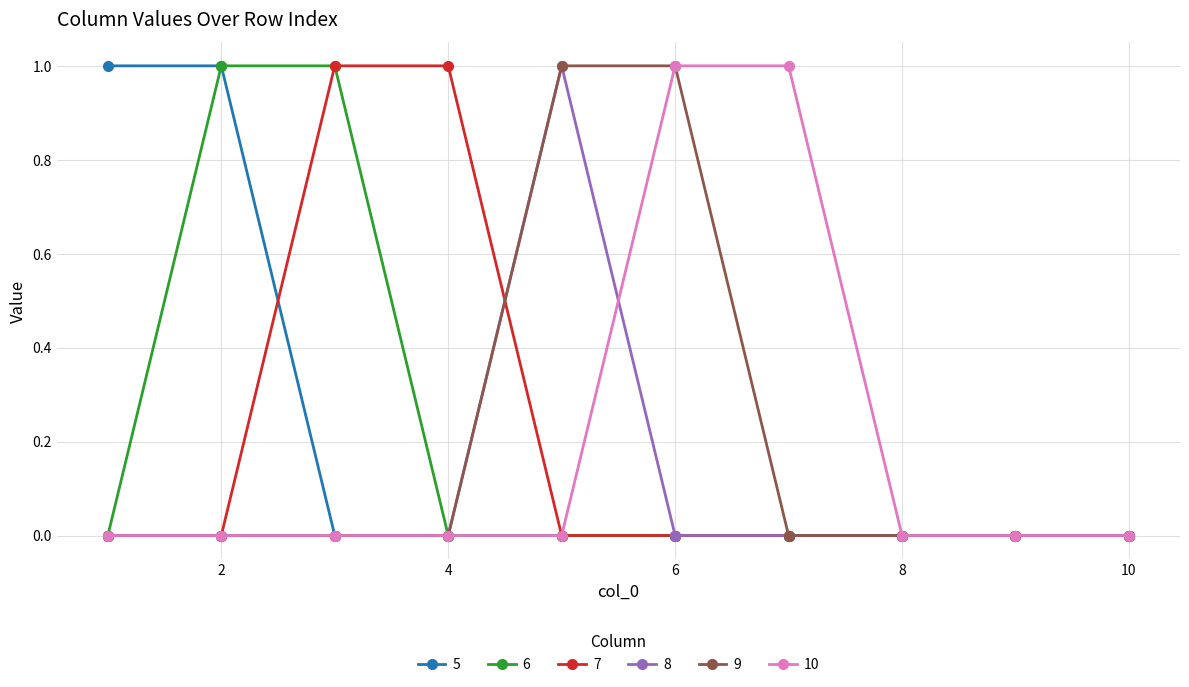

True or false: 8 has more than 0 interior local peaks.

True